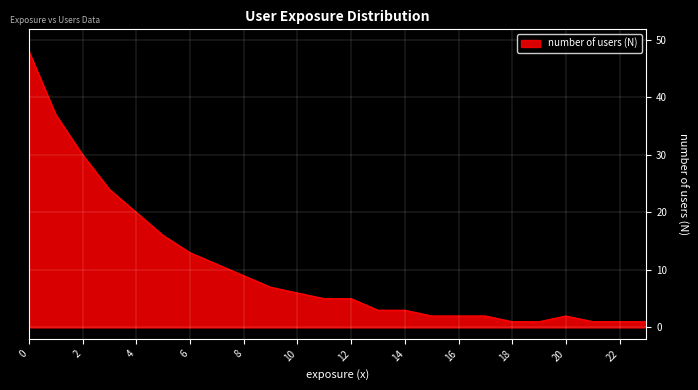

What is the maximum value shown in the chart?

48